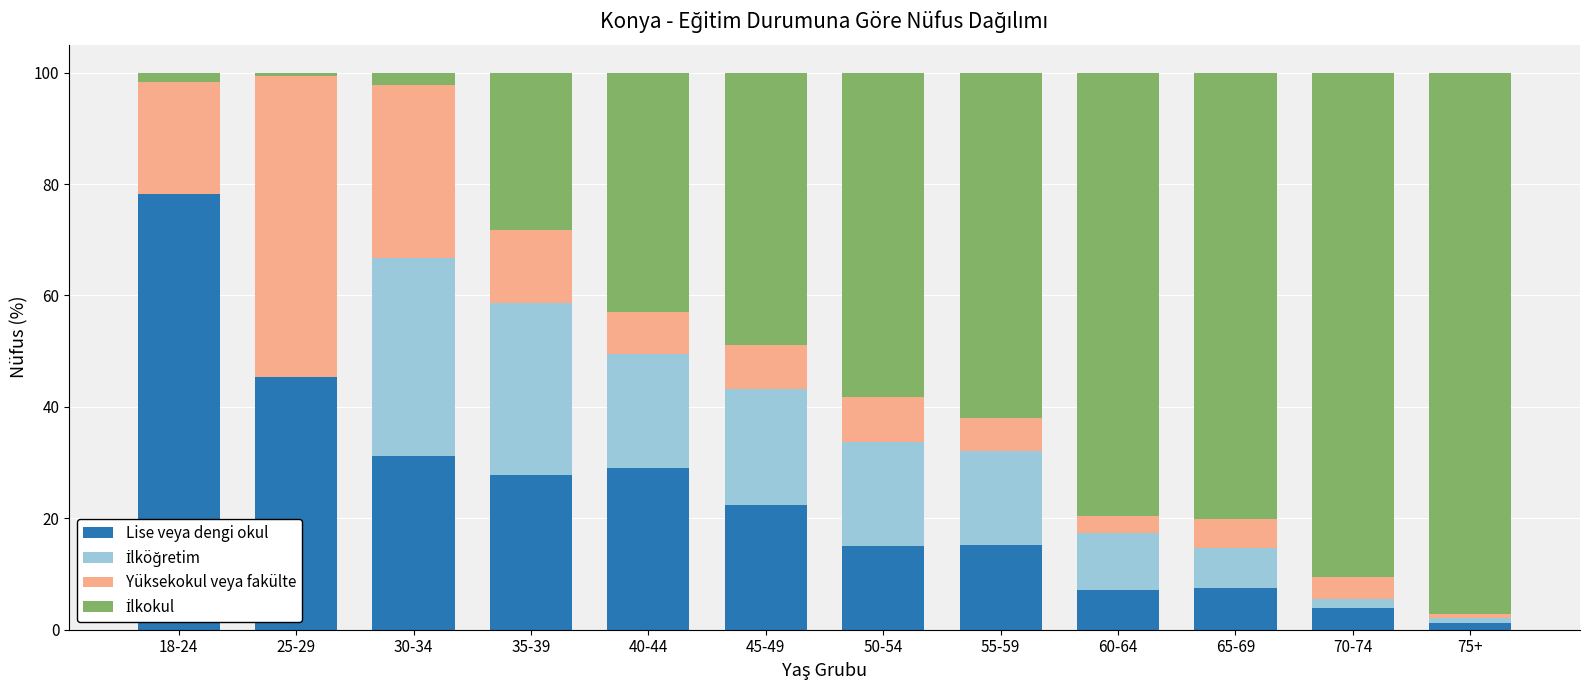

What is the total value across all series at 65-69?

100.0